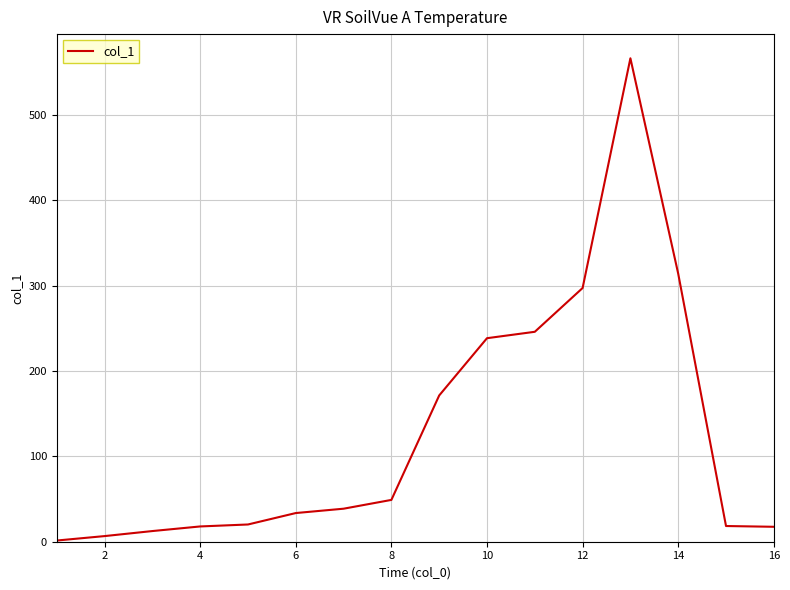

What is the difference between the maximum and minimum values?

565.1